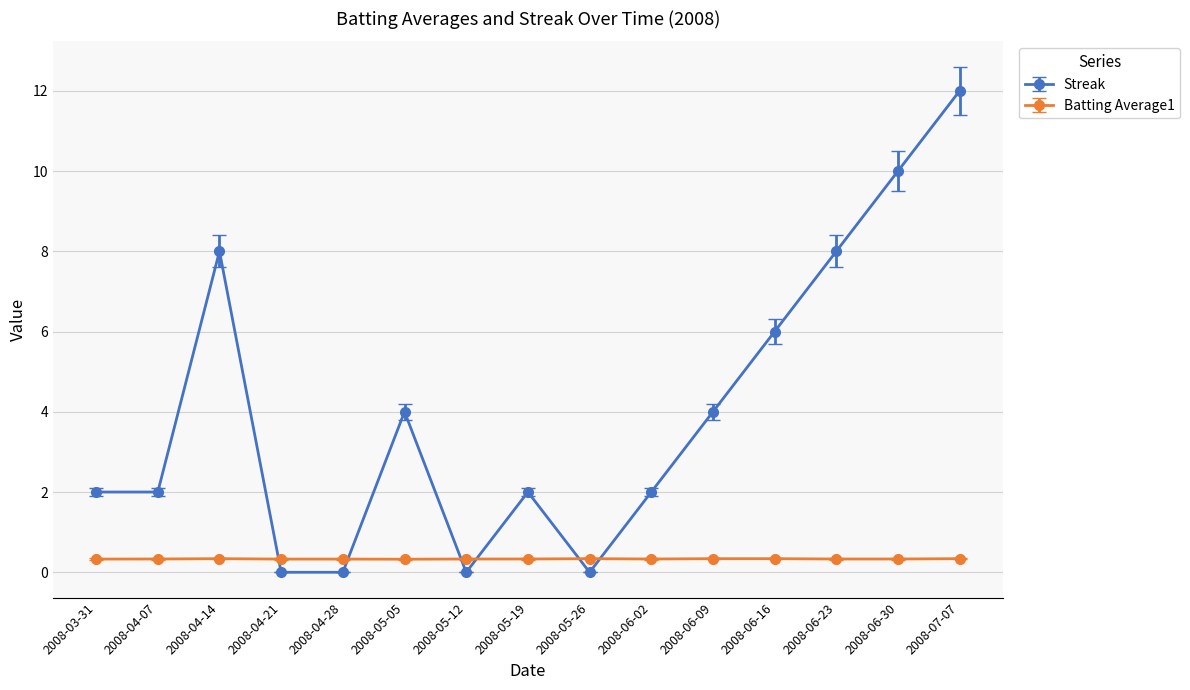

What value does the Batting Average1 series have at 2008-06-16?

0.3